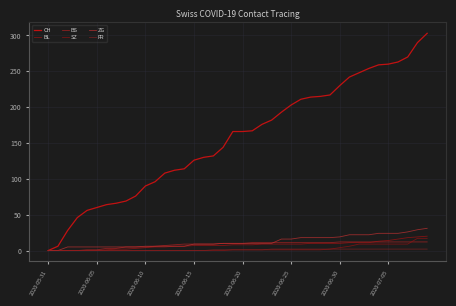

How many lines are shown in the chart?

6